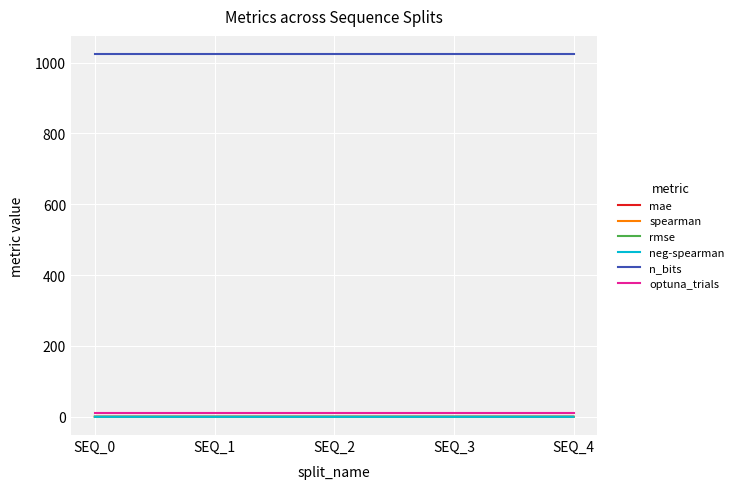

Which series has the largest total across all categories?

n_bits